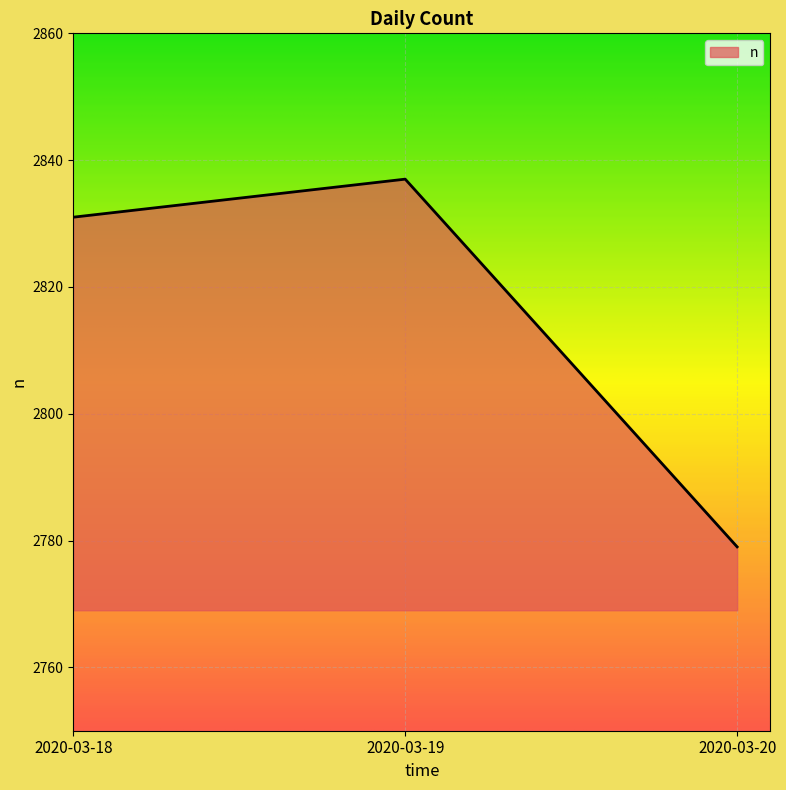

Rank the categories by value from highest to lowest.

2020-03-19, 2020-03-18, 2020-03-20